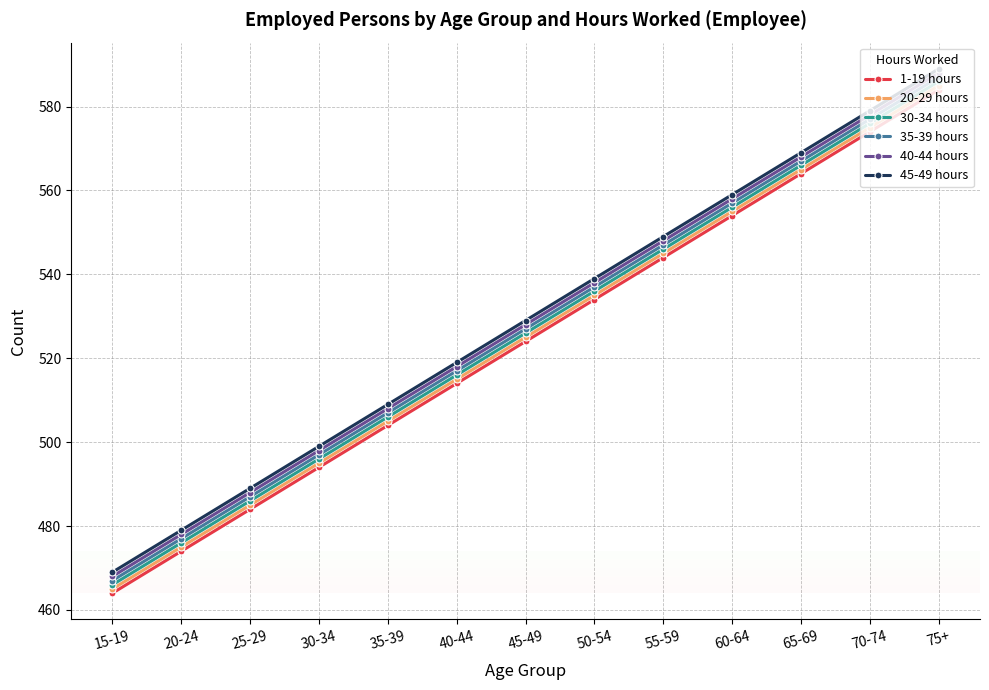

Is this an area chart (filled region under the line)?

No